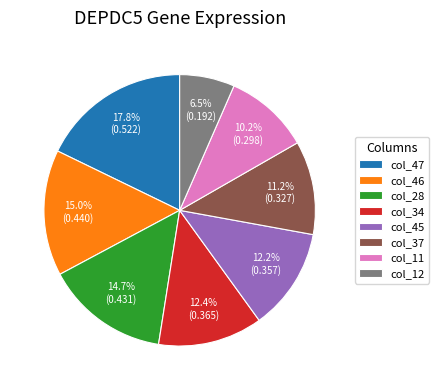

Which slice is the smallest?

col_12